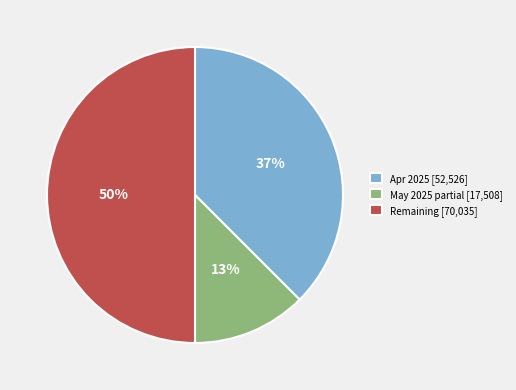

Does May 2025 partial [17,508] account for over 50% of the chart?

No